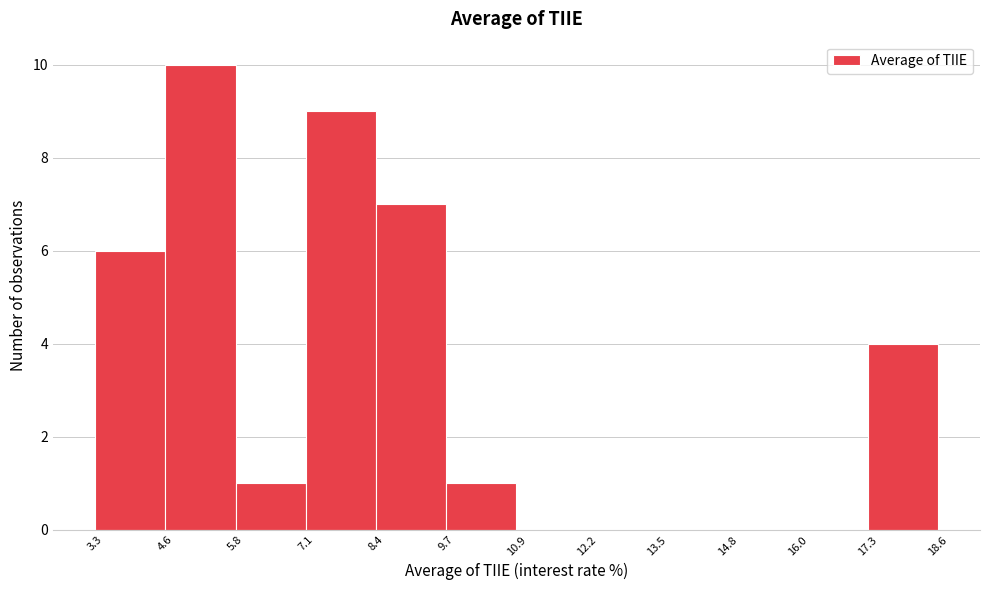

How tall is the bar that spans 7.1 to 8.4 on the x-axis? The values are not printed on the chart, so give them approximately, as read against the axis.

9